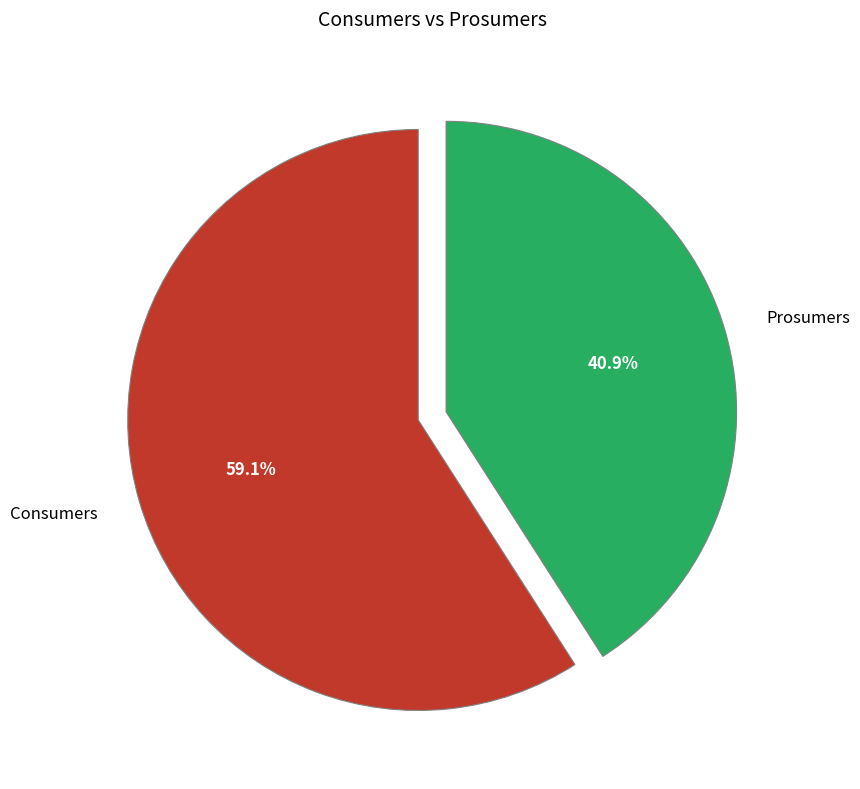

Which has a higher value, Consumers or Prosumers?

Consumers